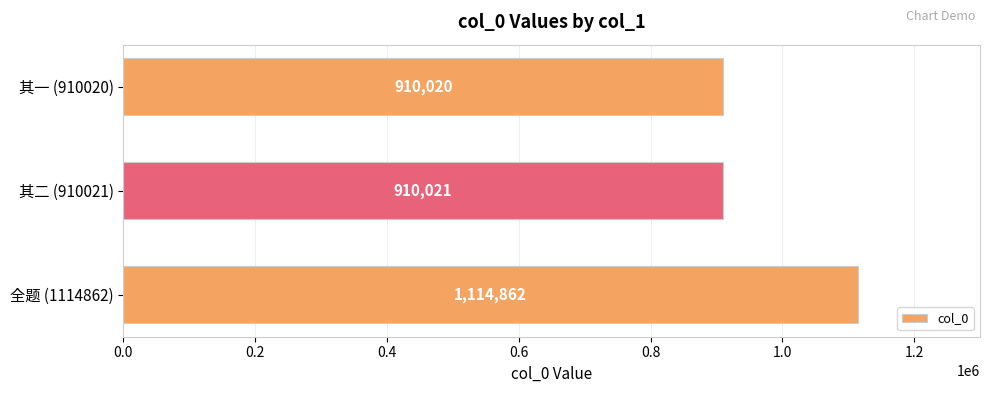

How many series are shown in this chart?

1